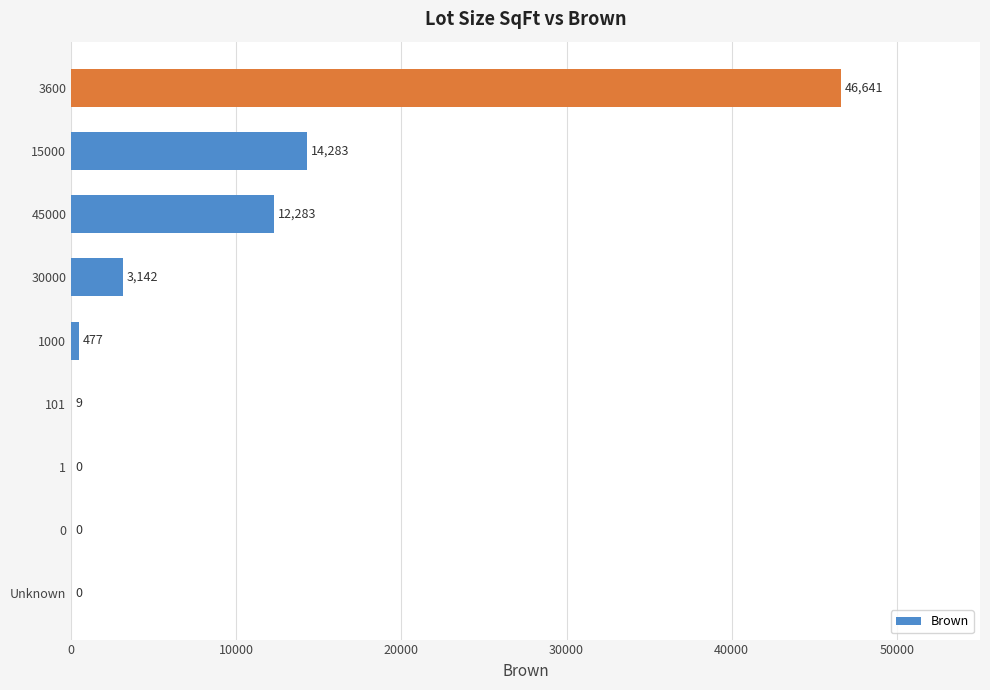

Read the value at 15000.

14283